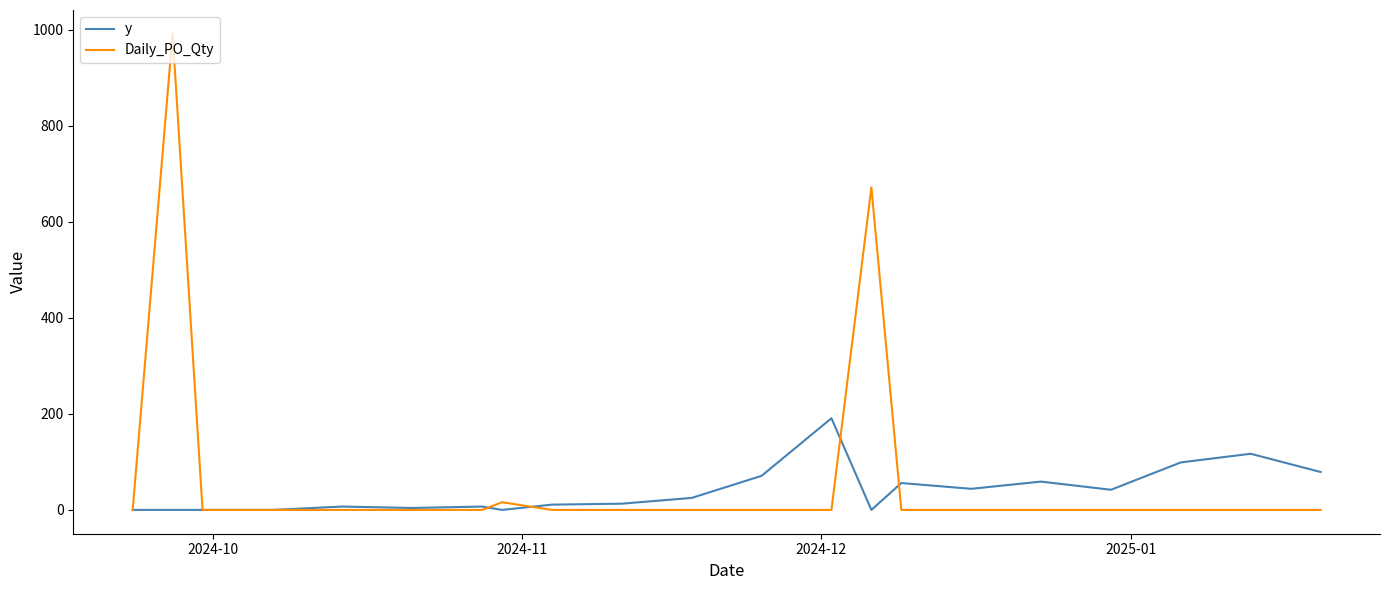

What is the difference between the second highest and second lowest values in the y series?

117